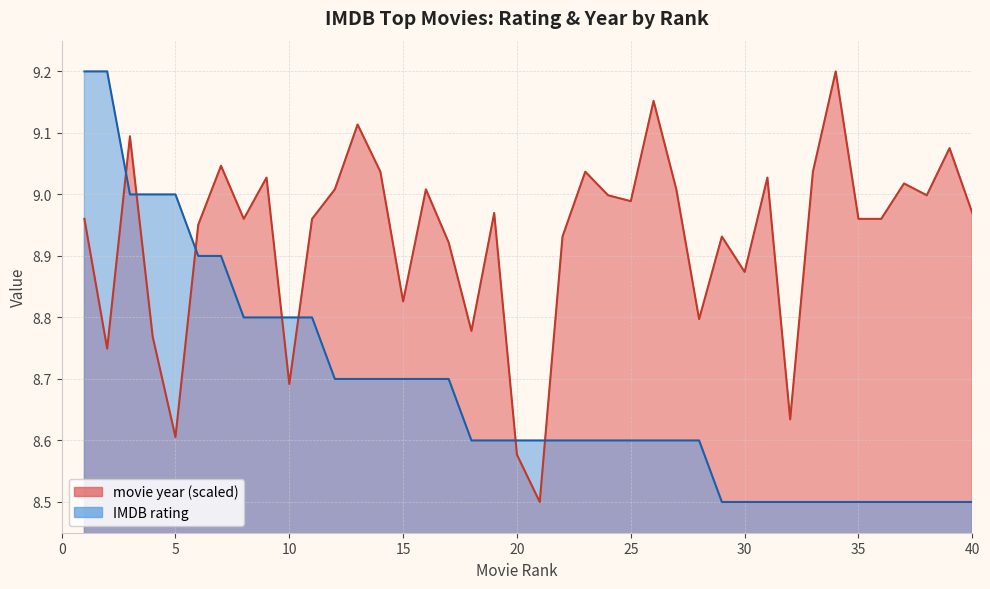

At which category is the sum across all series the highest?

1